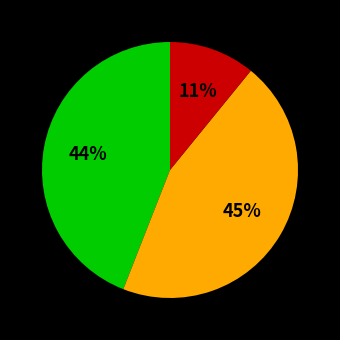

To the nearest percent, what is the difference between the largest and smallest slice percentages?

34%